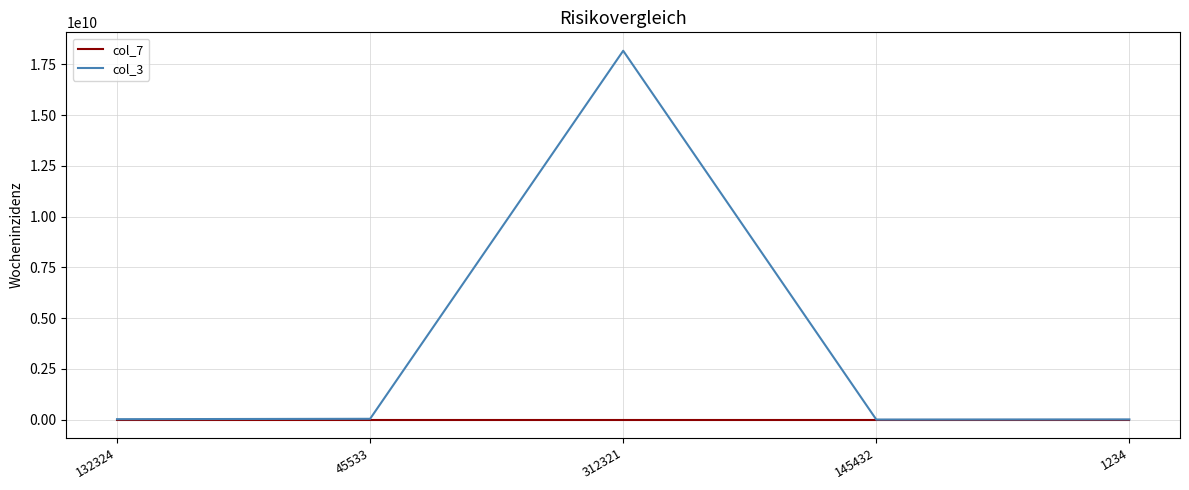

Which series has the largest range (max minus min)?

col_3